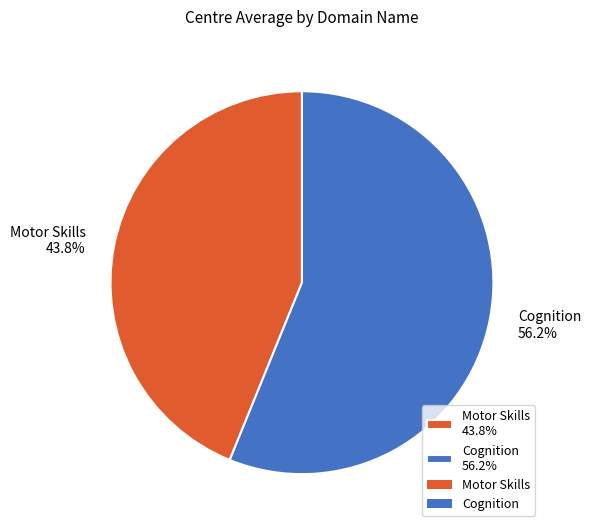

To the nearest percent, what percentage of the pie is Cognition?

56%